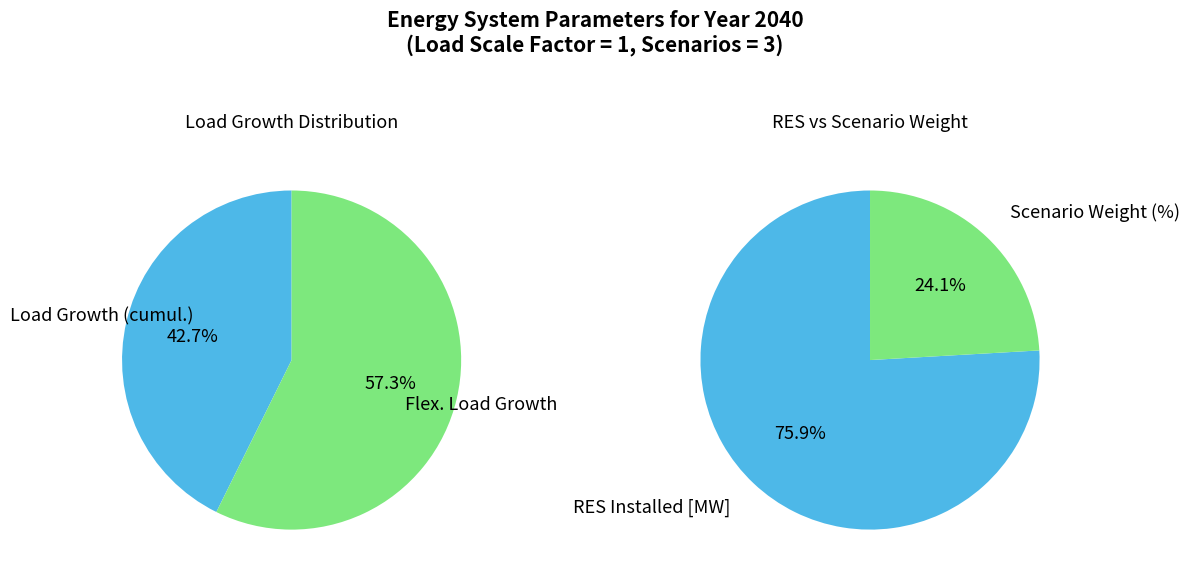

To the nearest percent, what portion does Load Growth (cumul.) represent?

43%